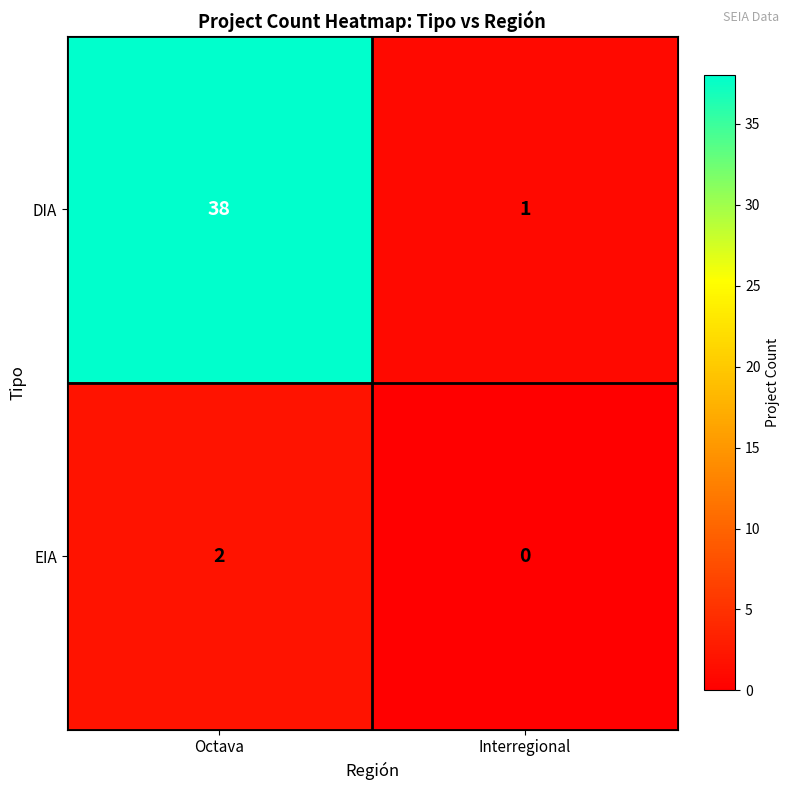

What is the difference between the maximum and minimum values in the DIA series?

37